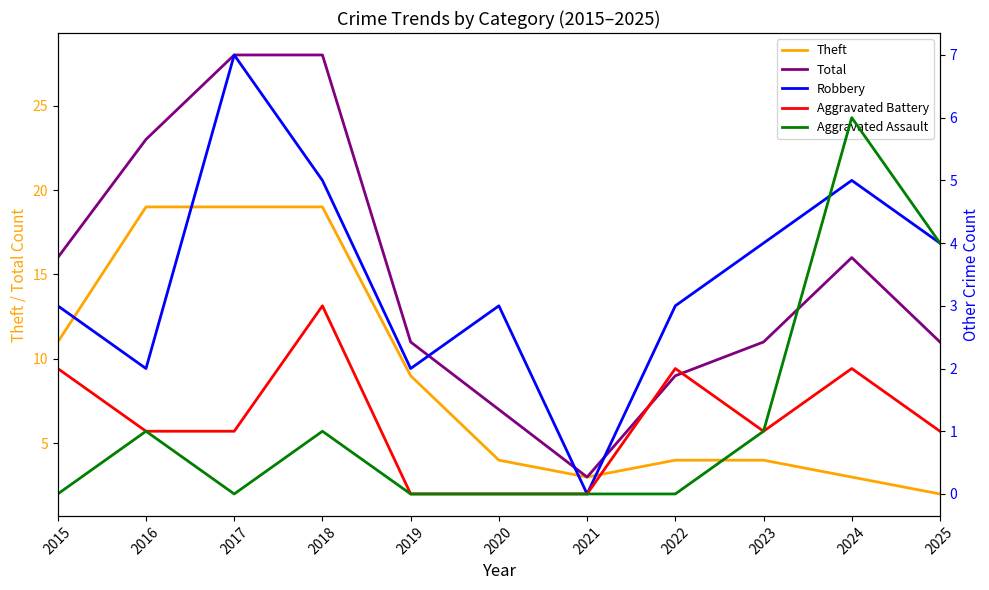

Does the chart have visible grid lines?

No